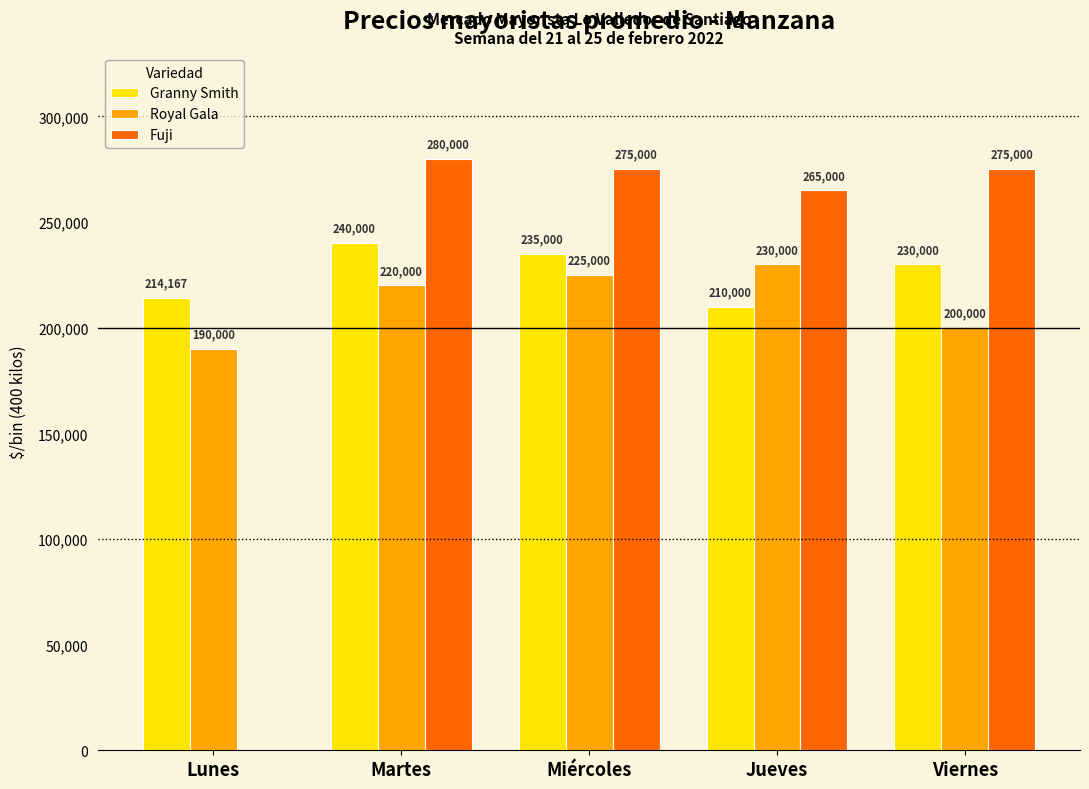

Does the chart contain stacked bars?

No